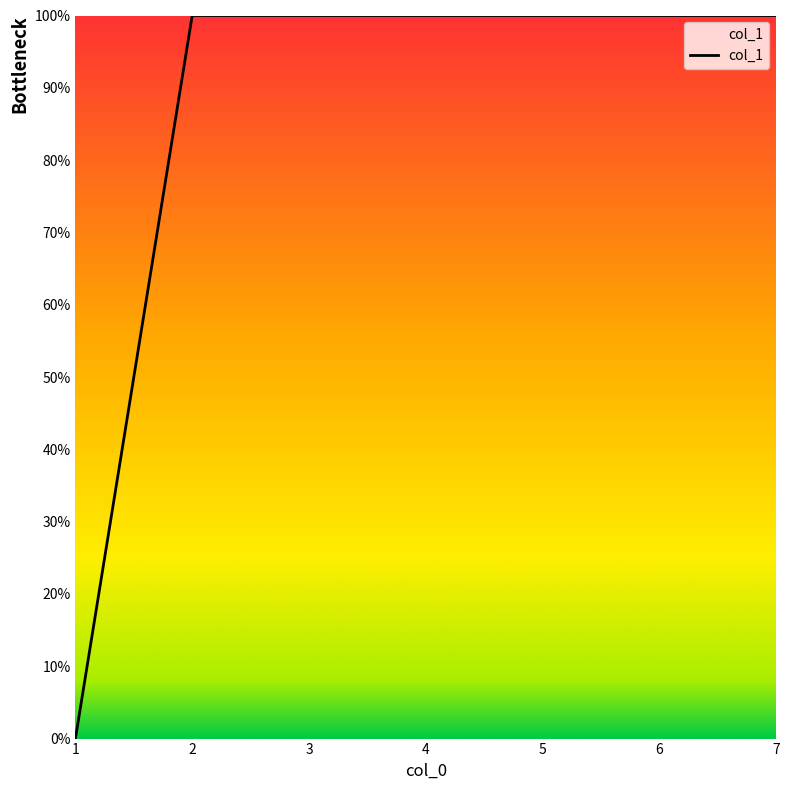

Does the chart have visible grid lines?

No